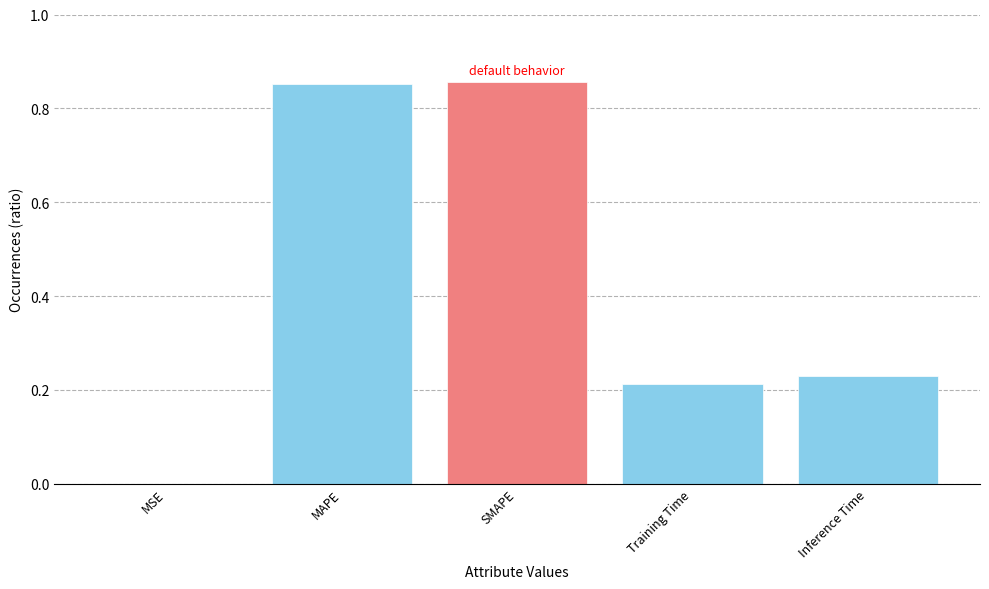

True or false: the data shows 0.0 at MSE.

True